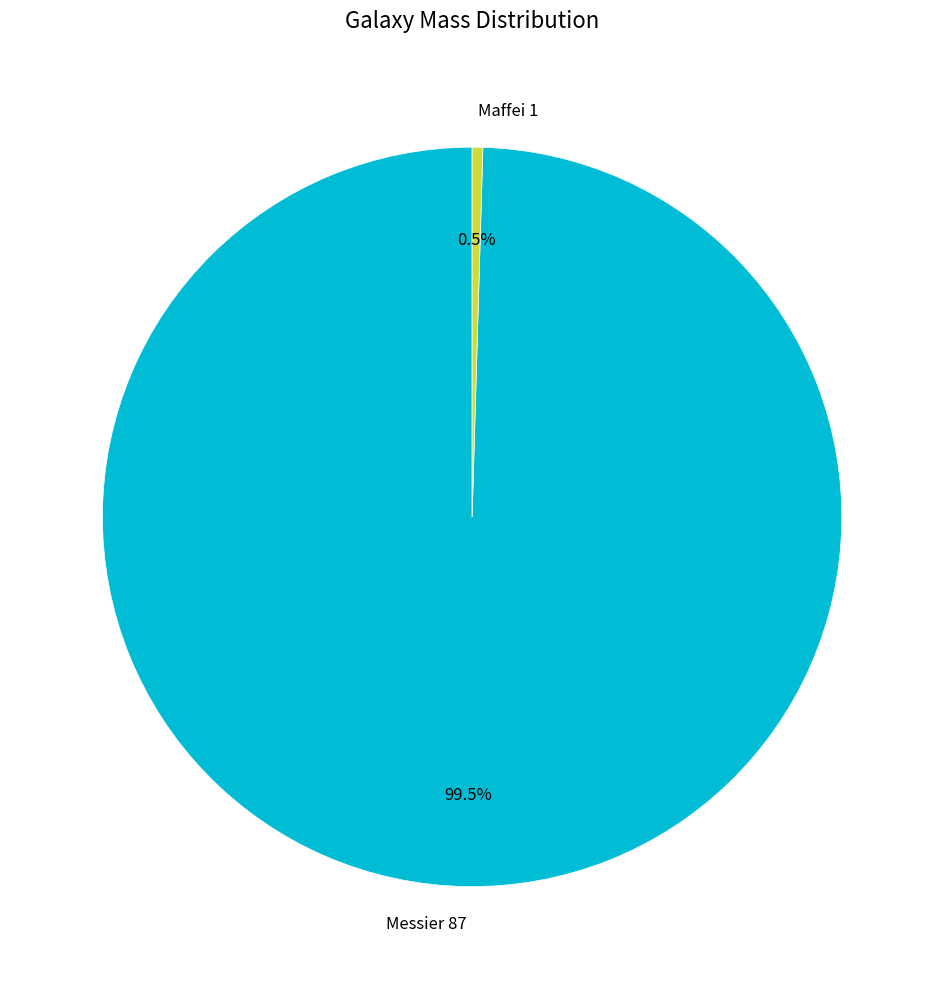

Is there a majority slice in this chart?

Yes